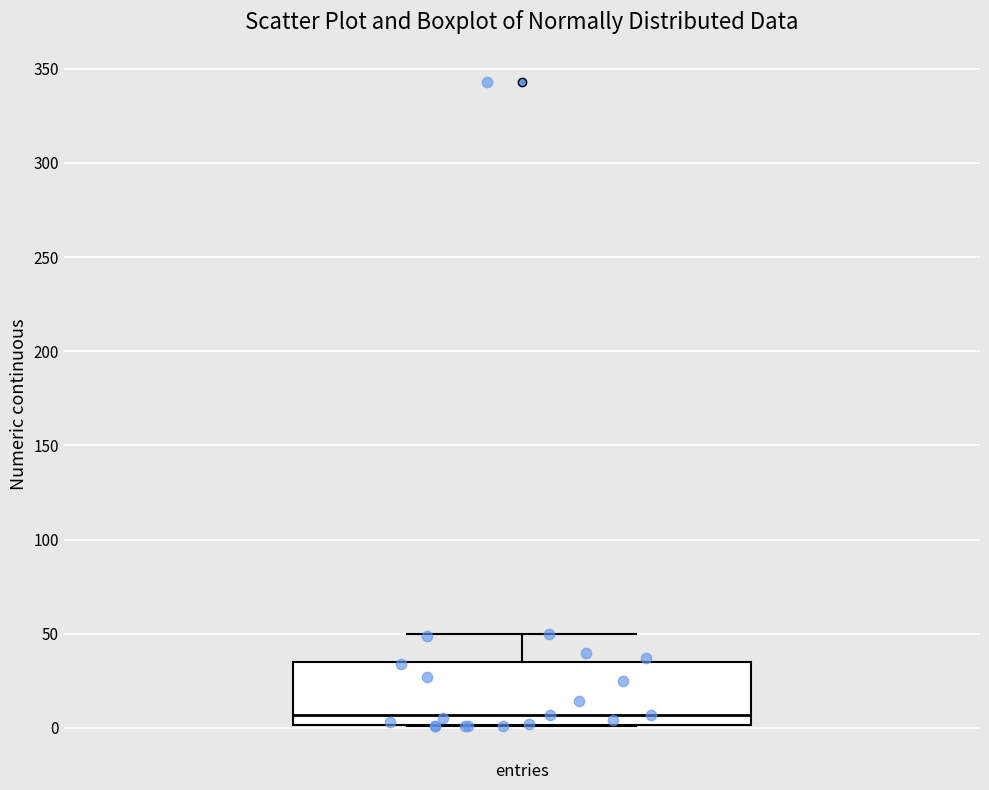

Read this box plot against the y-axis: the position of the median line, the range covered by the box, and the ends of both whiskers. The values are not printed on the chart, so give them approximately, as read against the axis.

median 5, box 0 to 35, whiskers 0 to 50